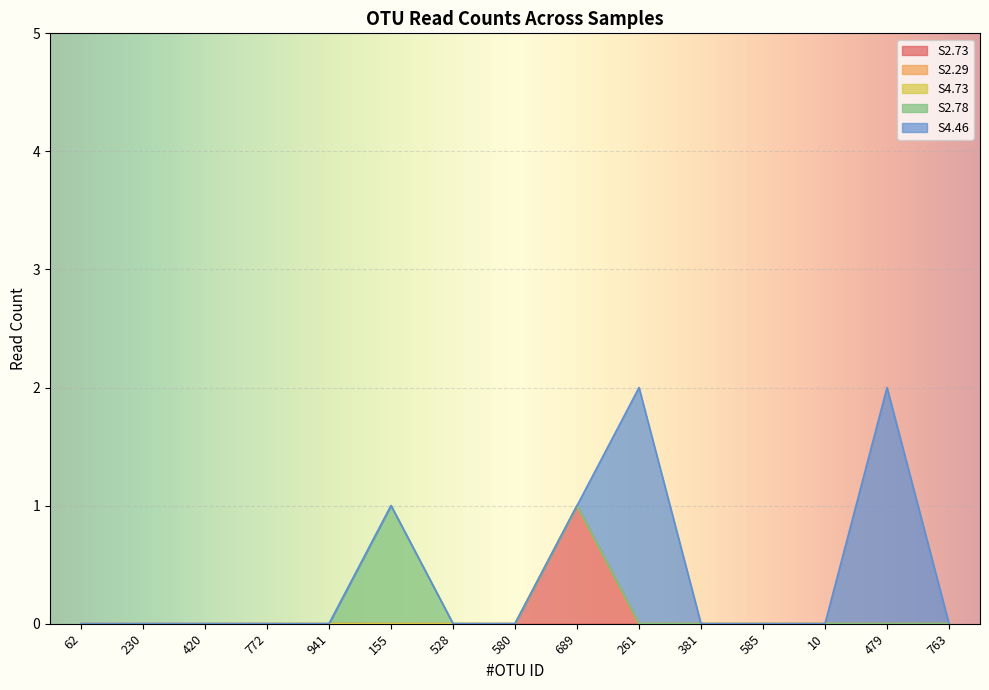

Which series changed the most between 230 and 585?

S2.73